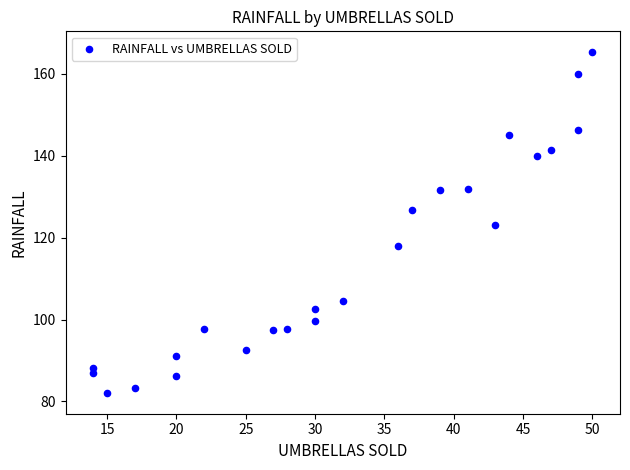

What is the range of Y values (max minus min)?

83.4